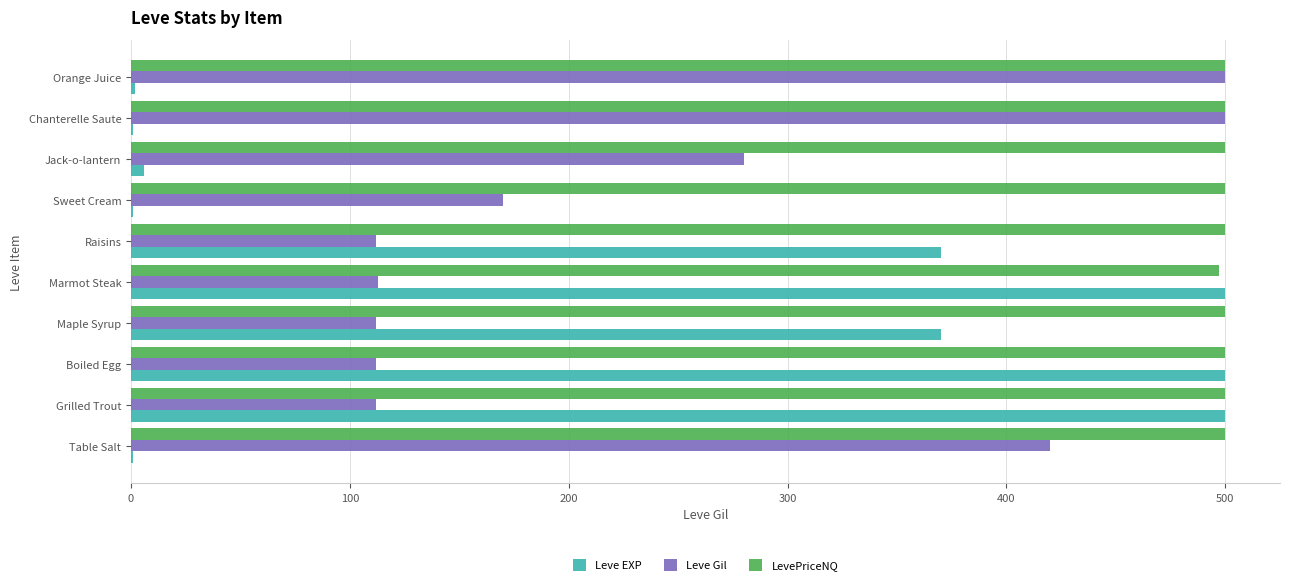

Is it true that Leve EXP equals 500.0 at Boiled Egg?

True